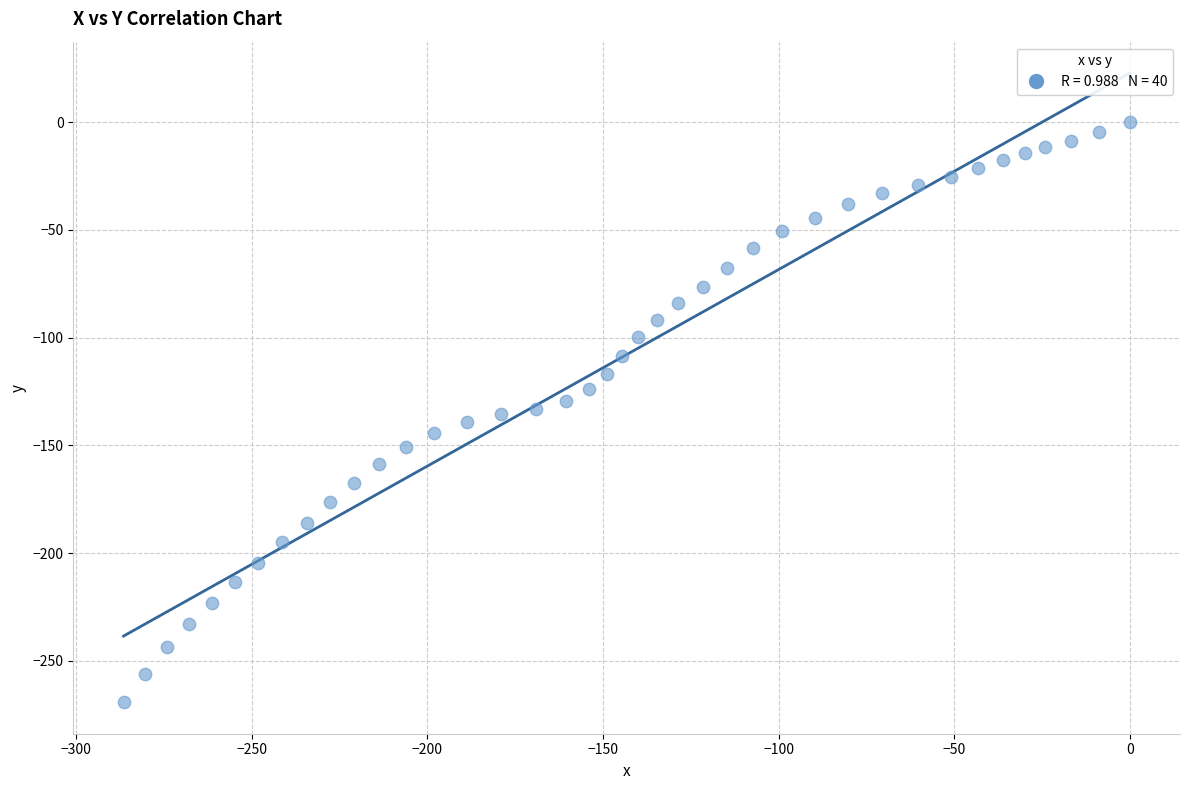

What is the range of X values (max minus min)?

286.5